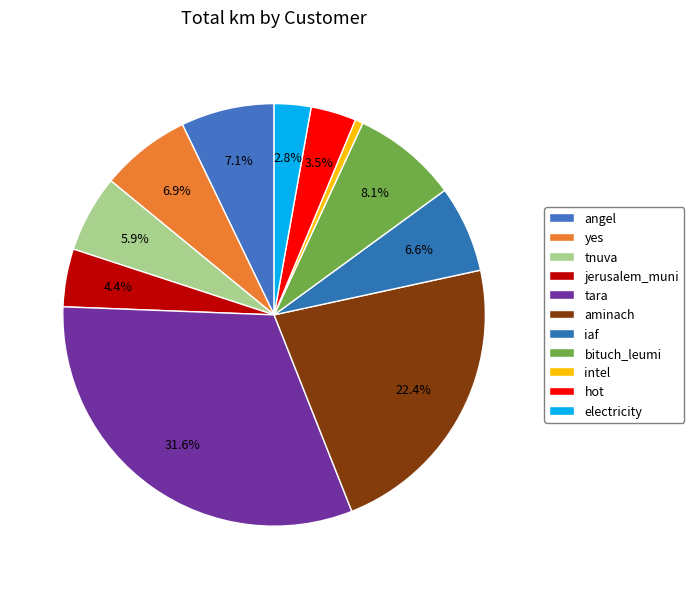

How many slices are in this pie chart?

11